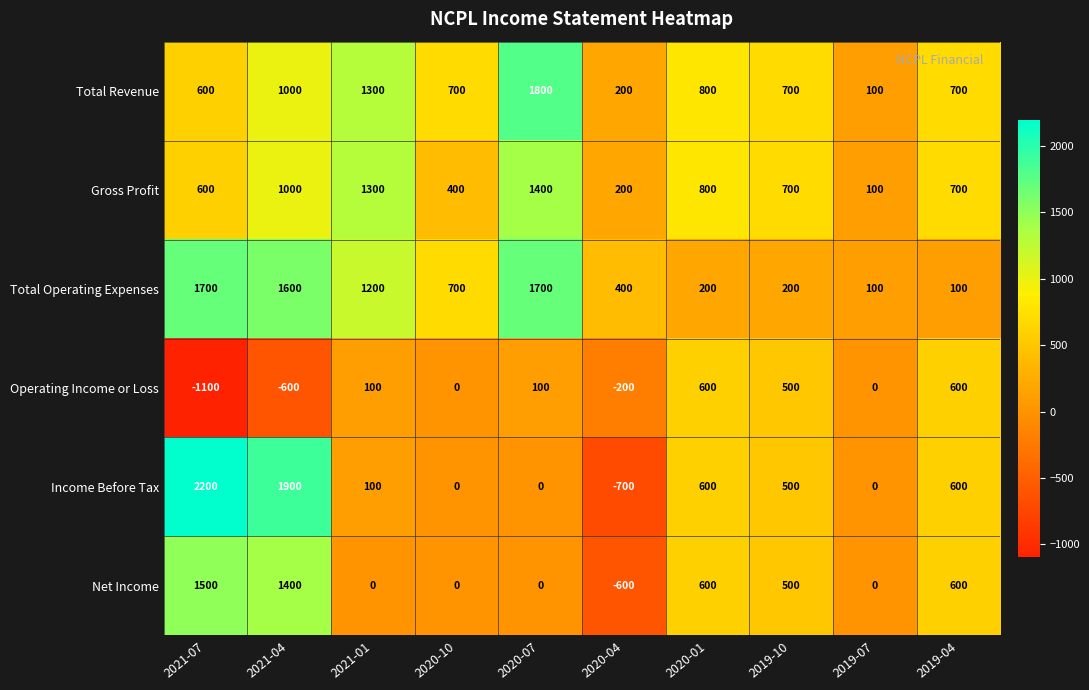

How many categories are shown in the chart?

10